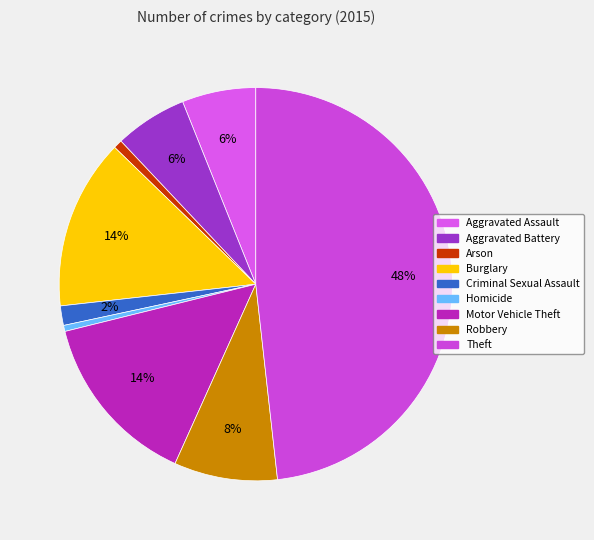

Which slice is the largest?

Theft